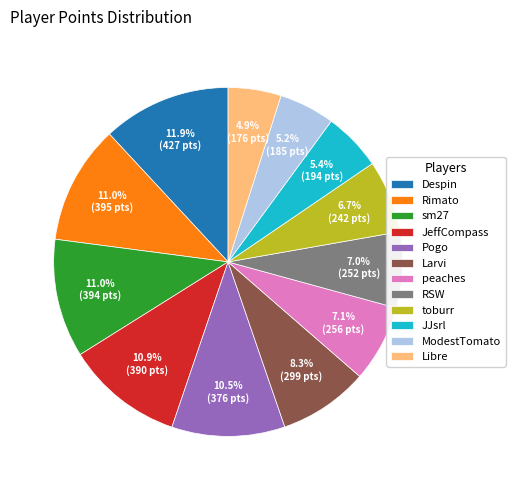

To the nearest percent, what is the average slice percentage?

8%